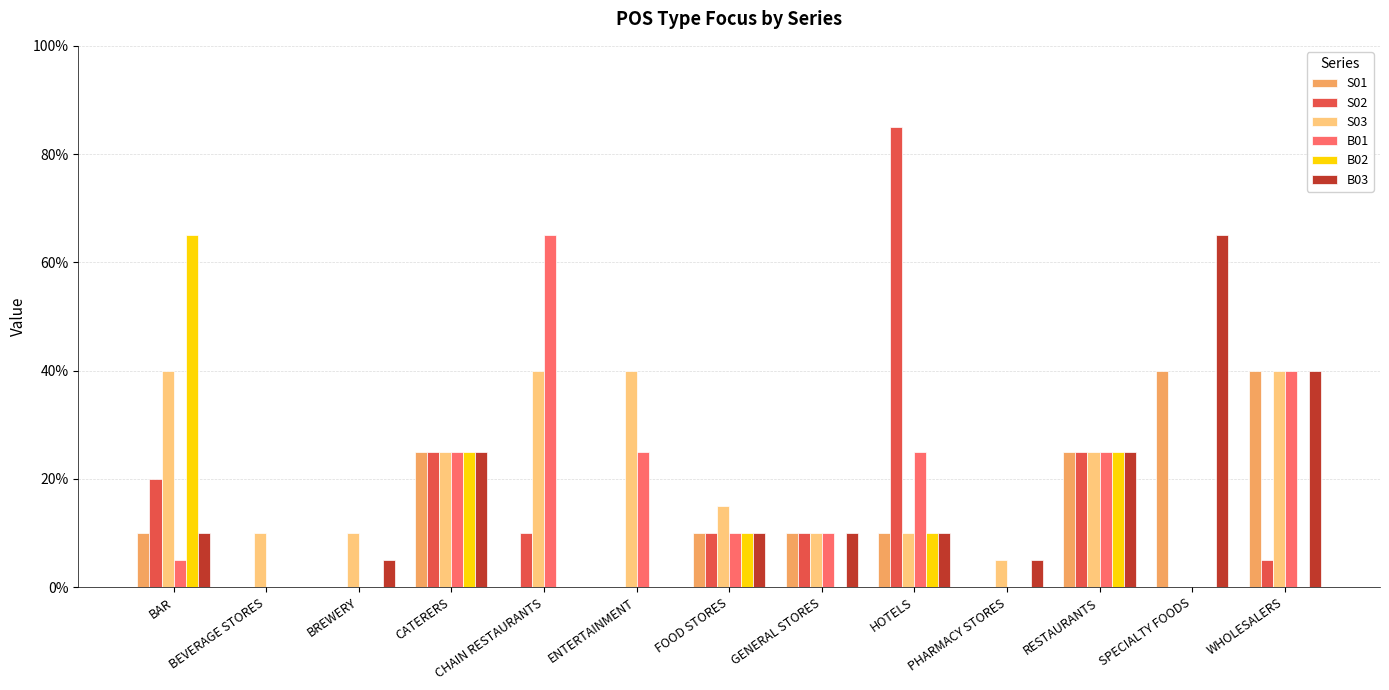

What is the difference between the S02 values at HOTELS and WHOLESALERS?

0.8